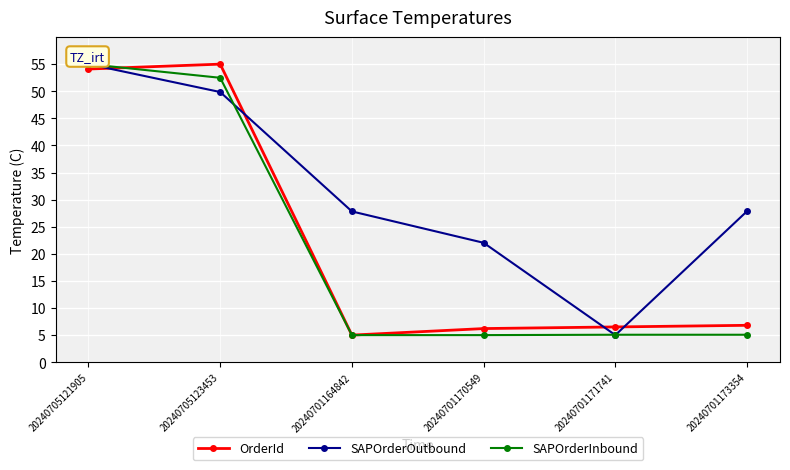

Which series has the largest total across all categories?

SAPOrderOutbound